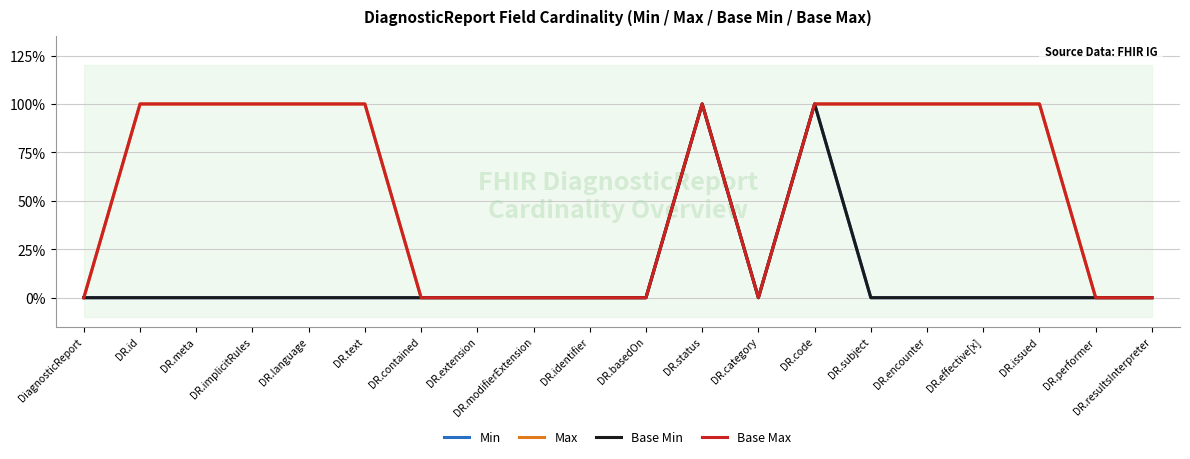

At which label is Base Max closest to 0?

DiagnosticReport